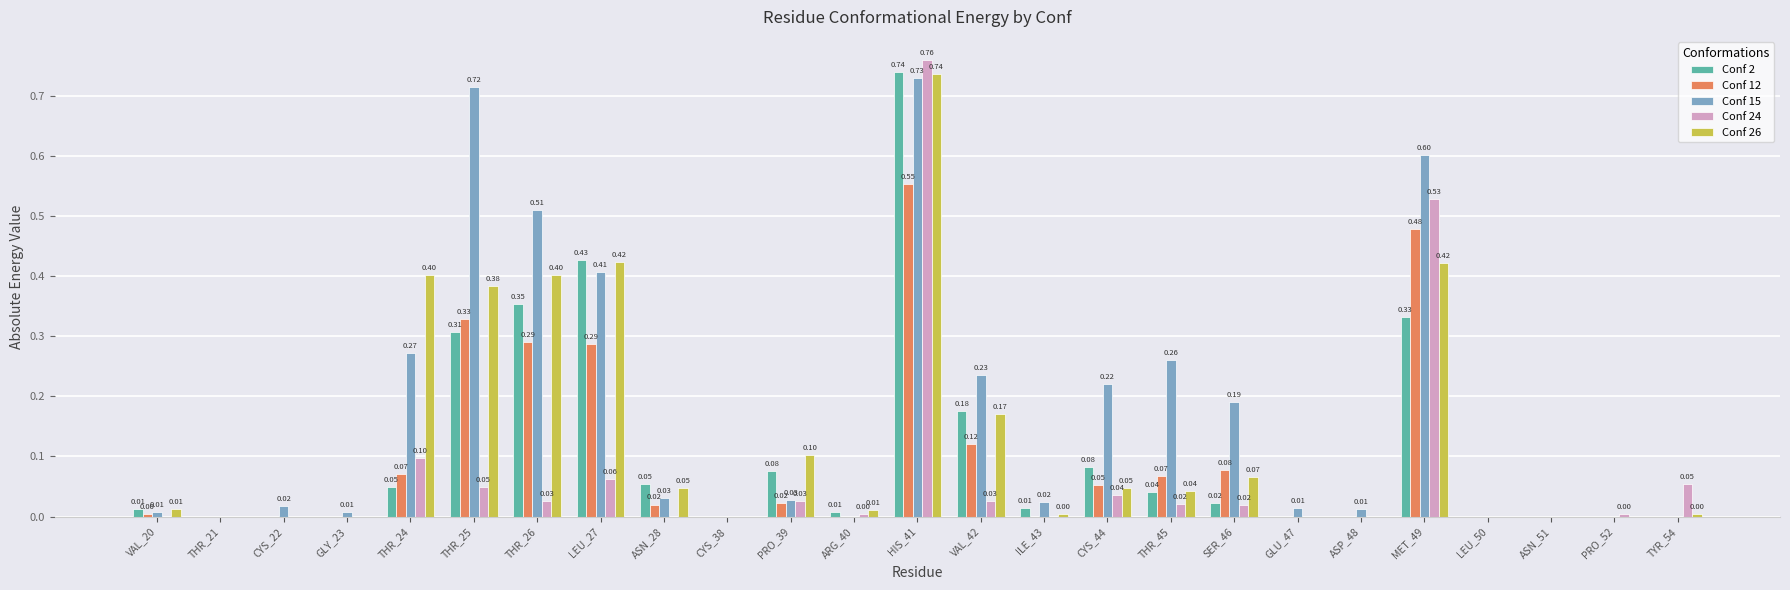

Which series has the largest range (max minus min)?

Conf 24